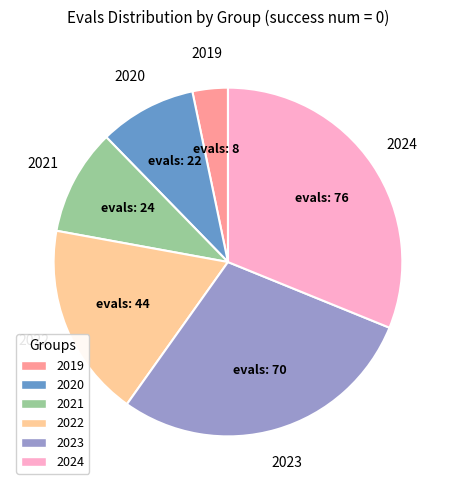

Rank the categories by value from lowest to highest.

2019, 2020, 2021, 2022, 2023, 2024